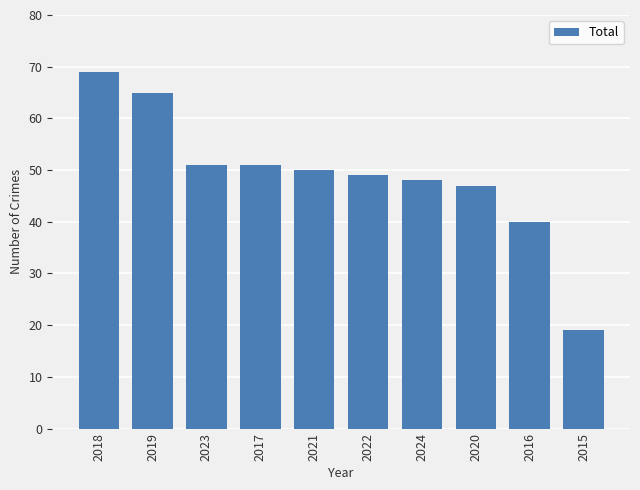

Which has a higher value, 2019 or 2017?

2019